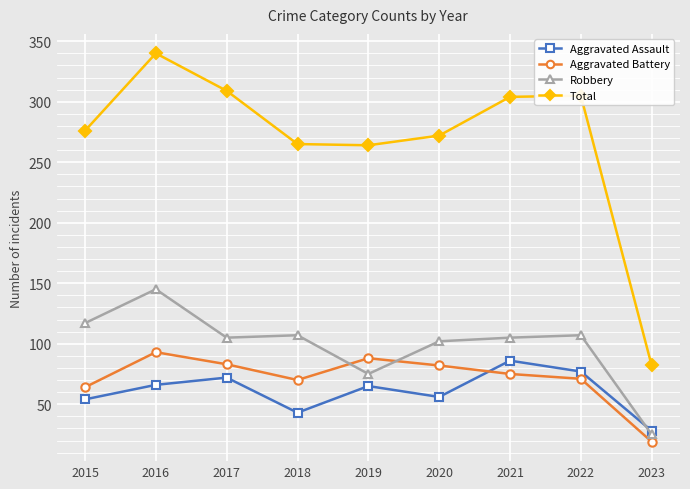

What is the difference between the second highest and second lowest values in the Aggravated Battery series?

24